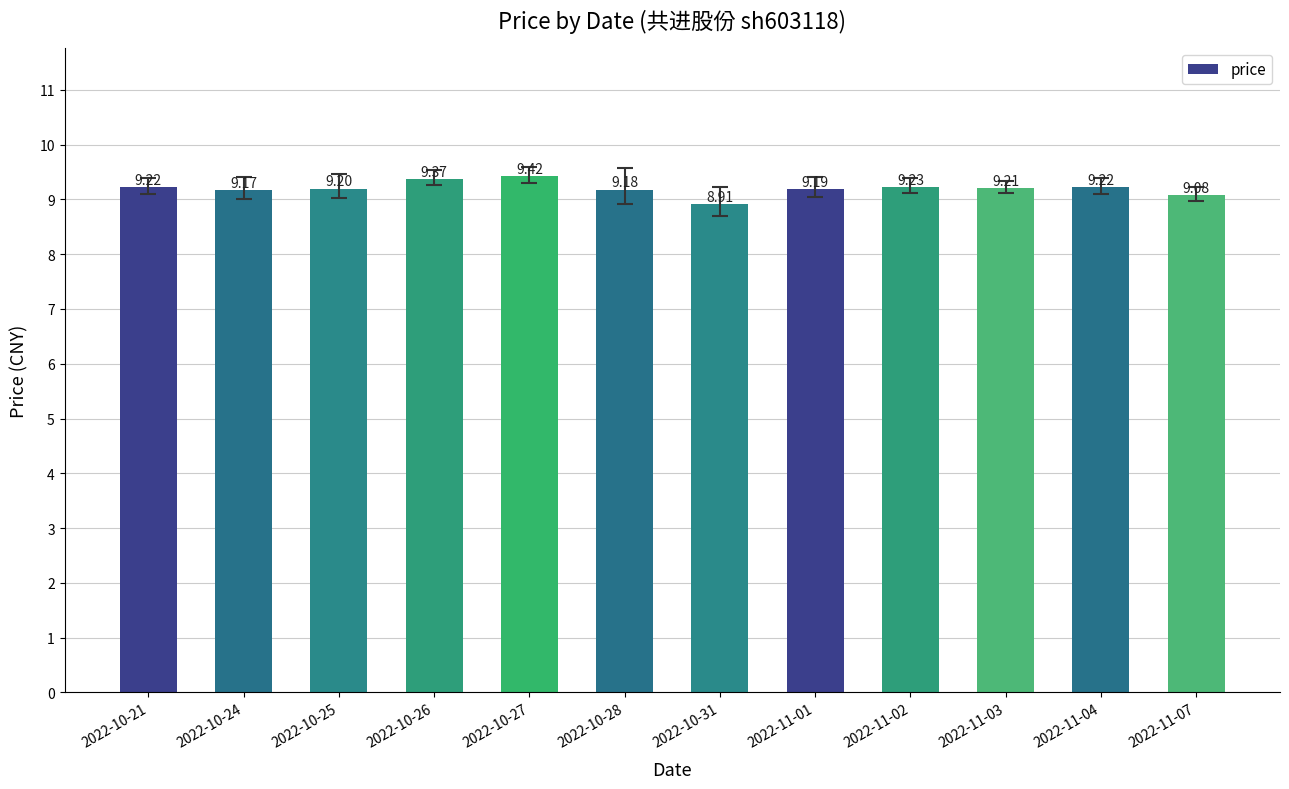

Where does the data first go above 9?

2022-10-21